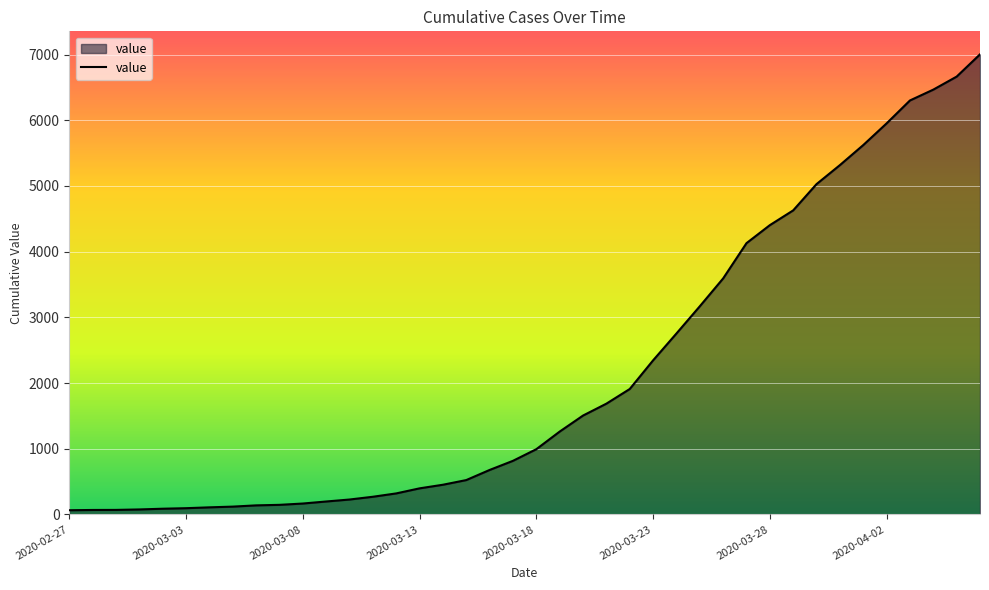

What is the greatest value displayed?

7003